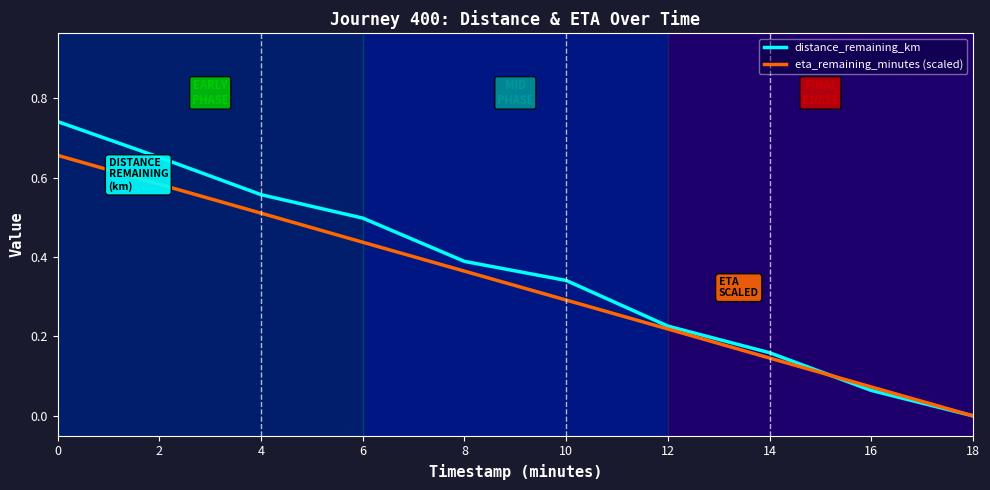

List the labels in order of distance_remaining_km value, smallest first.

18, 16, 14, 12, 10, 8, 6, 4, 2, 0